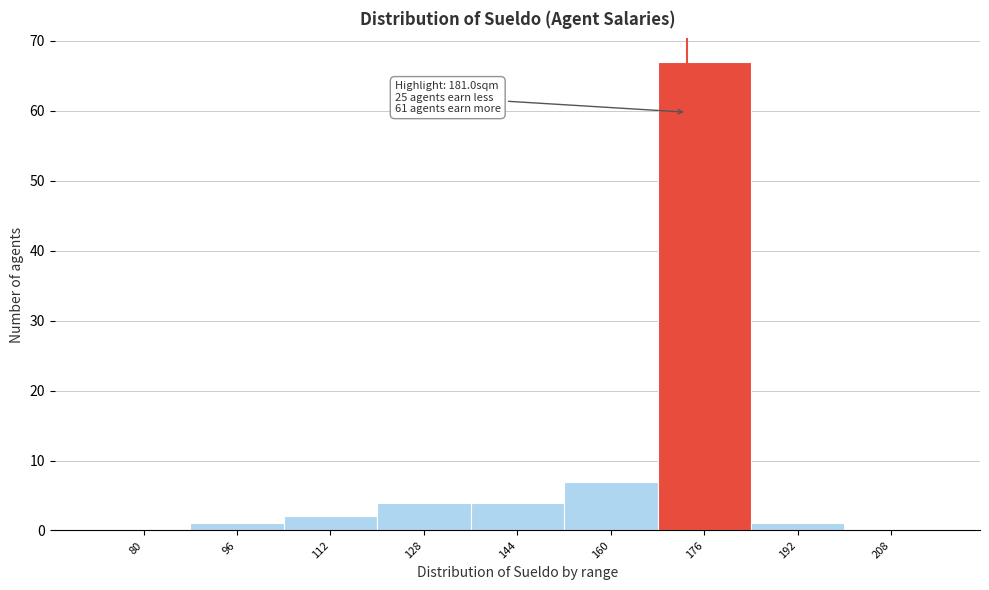

Reading left to right, transcribe all the data shown in this chart.

80=0	96=1	112=2	128=4	144=4	160=7	176=67	192=1	208=0